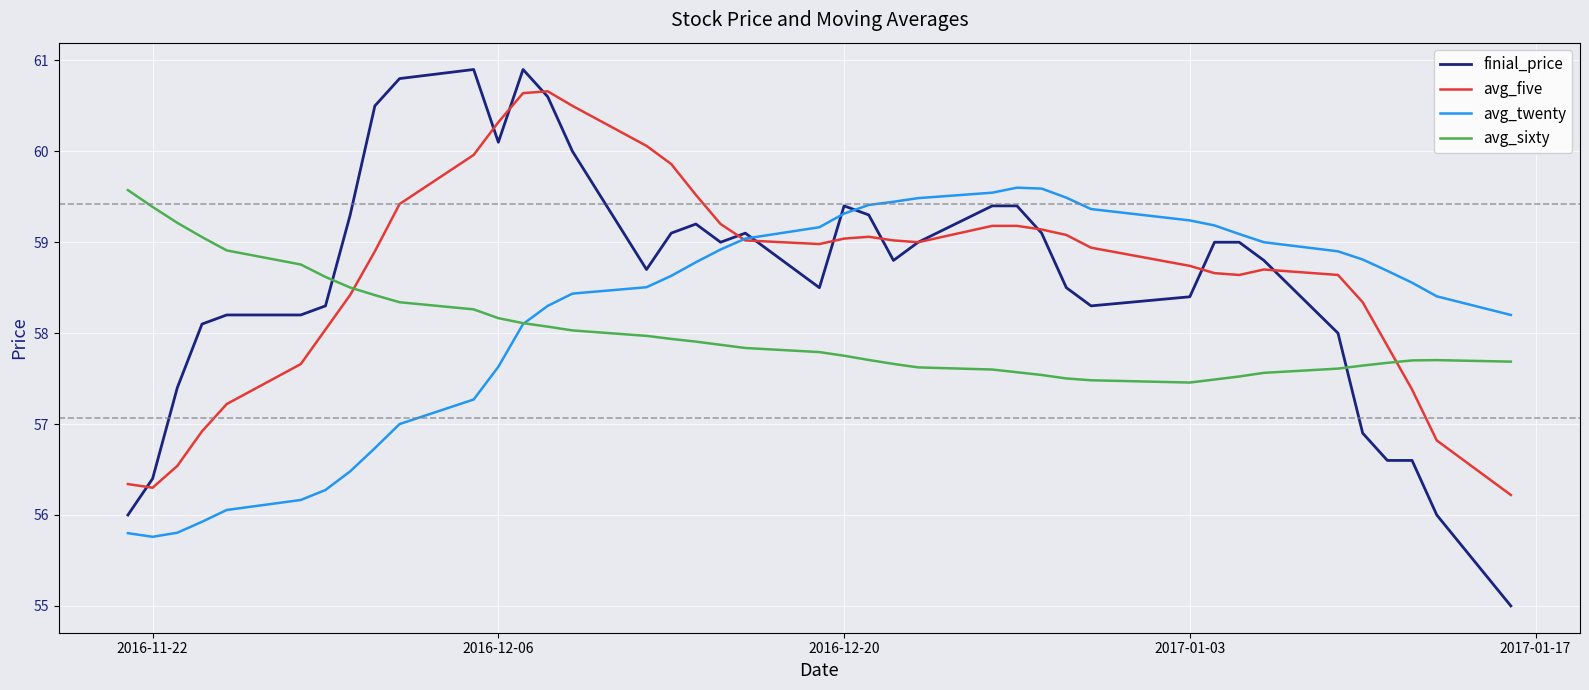

Which series has the largest range (max minus min)?

finial_price